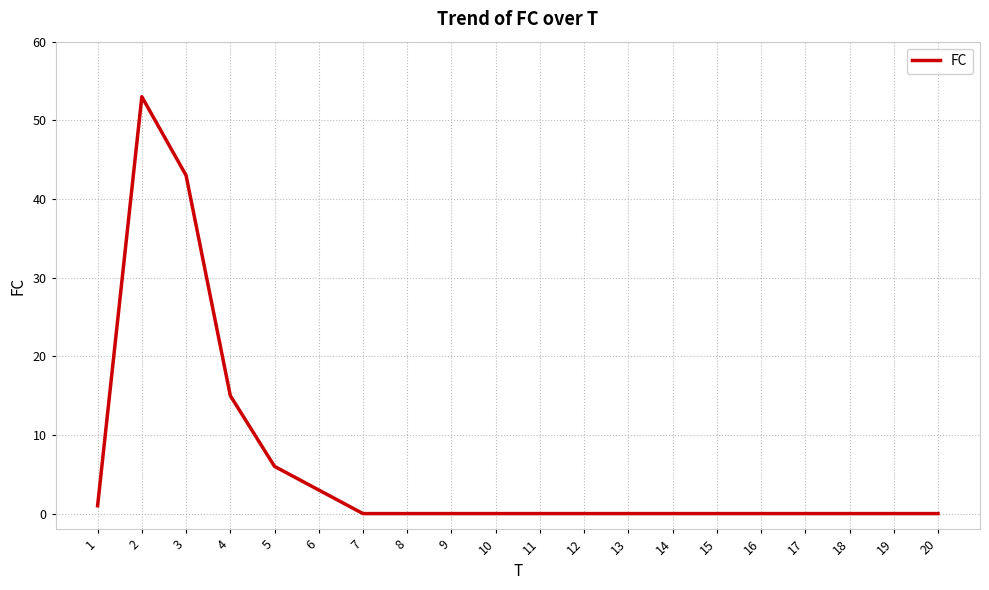

Reading right to left, list all the values displayed in this chart.

0	0	0	0	0	0	0	0	0	0	0	0	0	0	3	6	15	43	53	1